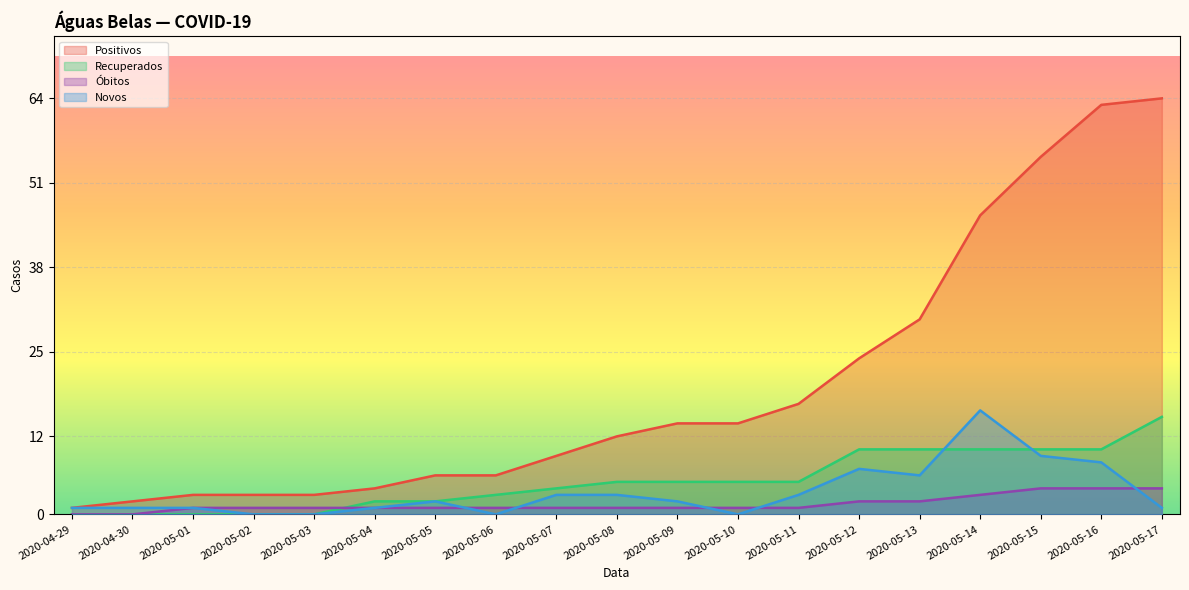

What is the difference between the second highest and minimum values in the Novos series?

9